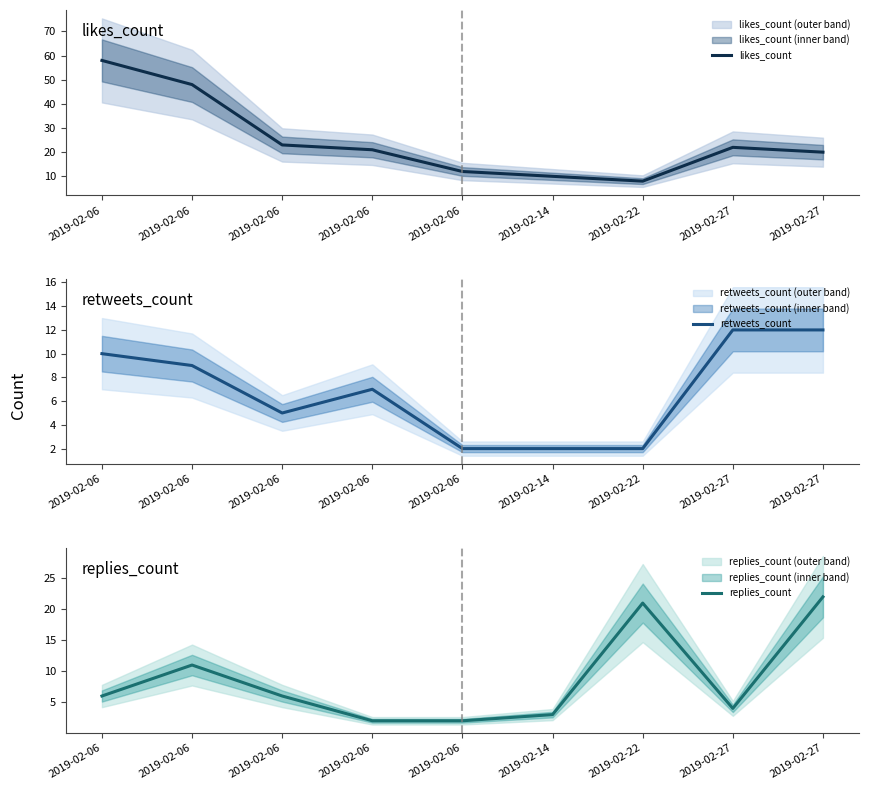

At which category does the chart reach its peak across all series?

2019-02-06